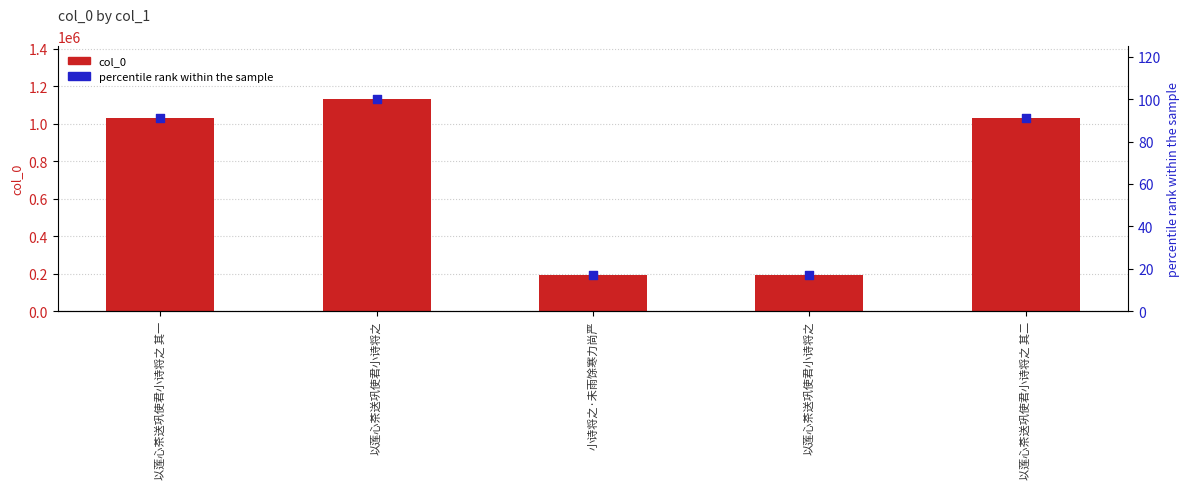

What are all the series names shown in the legend?

col_0, percentile rank within the sample